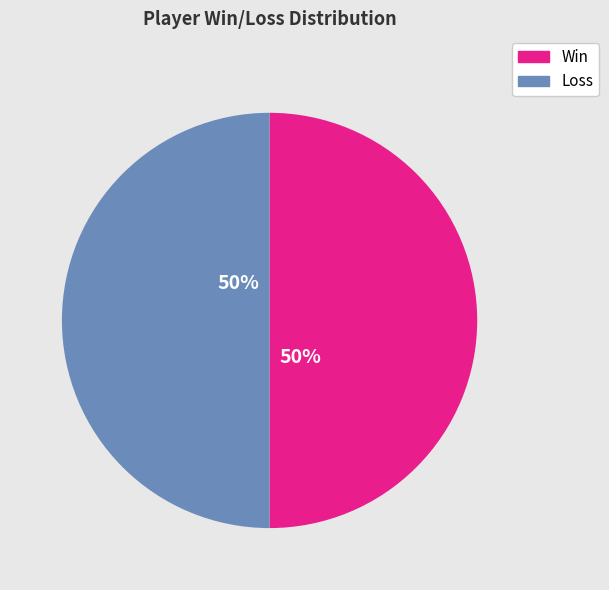

How many segments does this pie chart have?

2